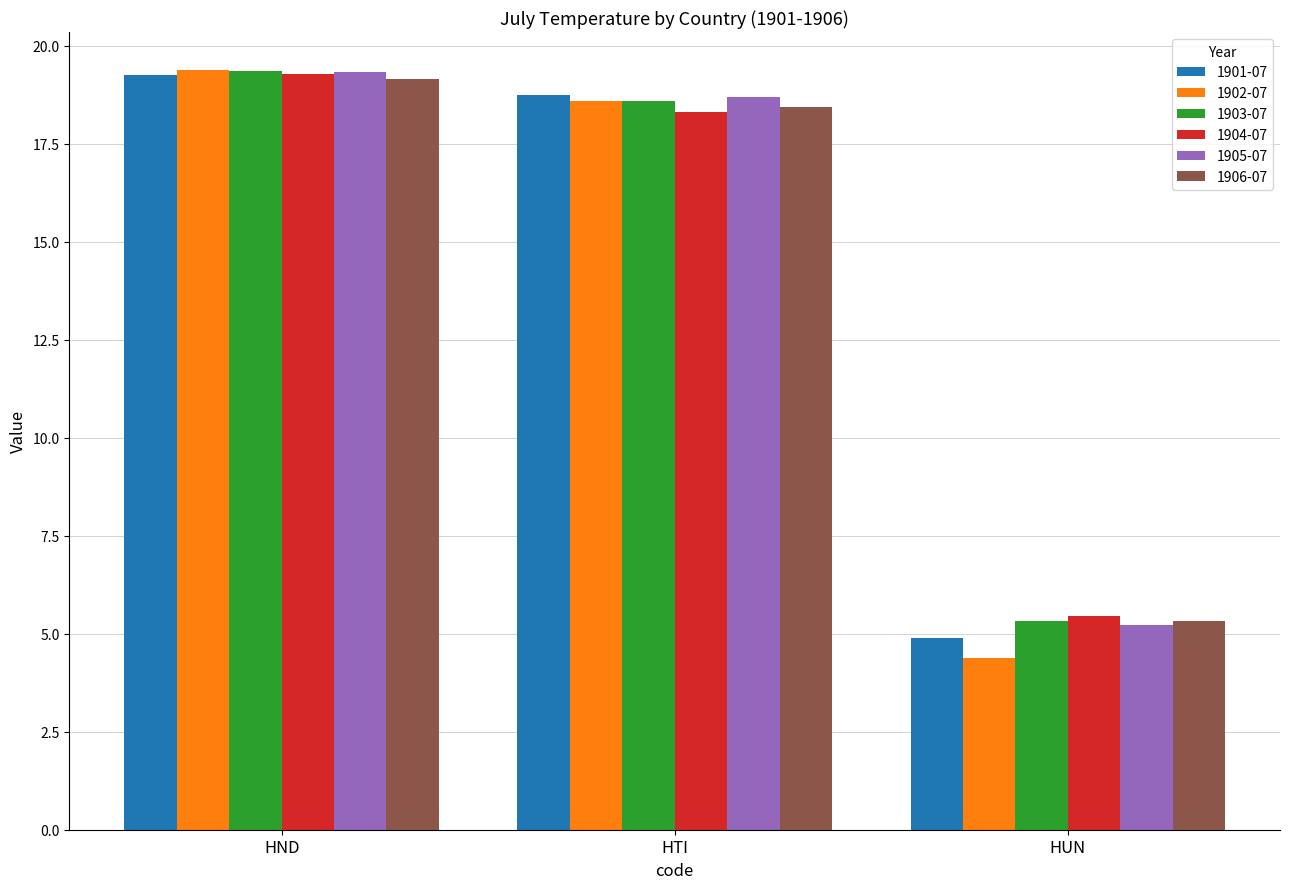

The value of 1902-07 at HUN is 6.9. True or false?

False